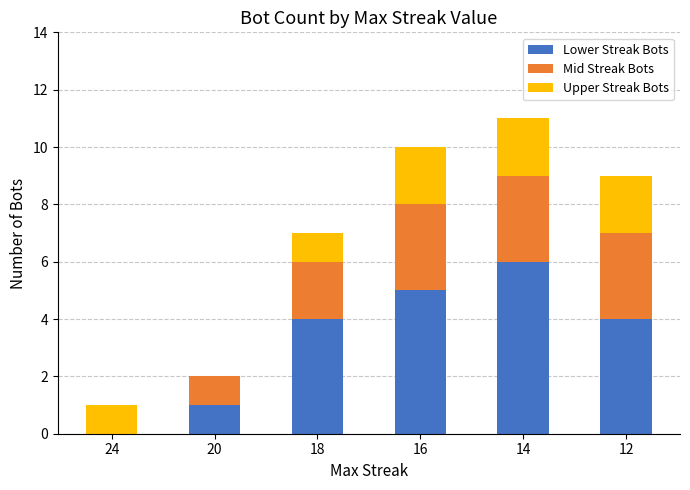

Reading left to right, list the values for the Lower Streak Bots series.

24=0	20=1	18=4	16=5	14=6	12=4